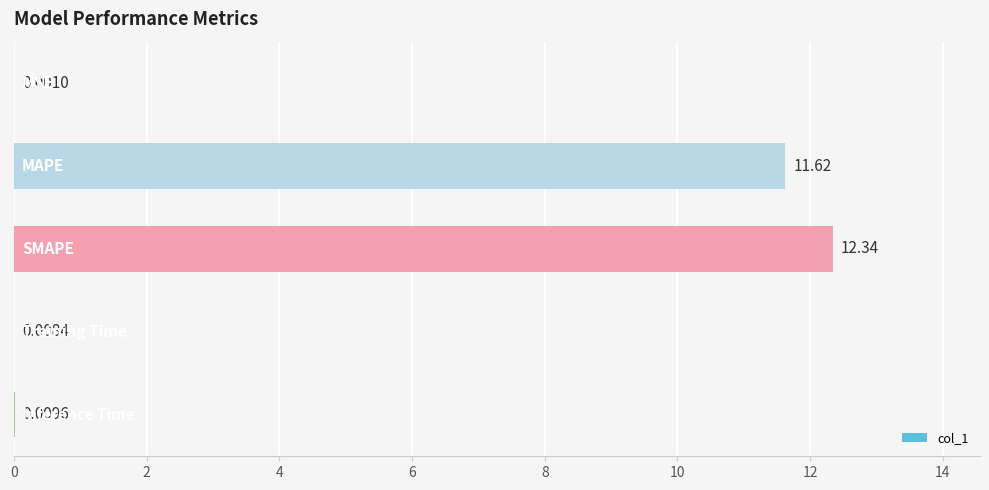

Are the bars horizontal?

Yes